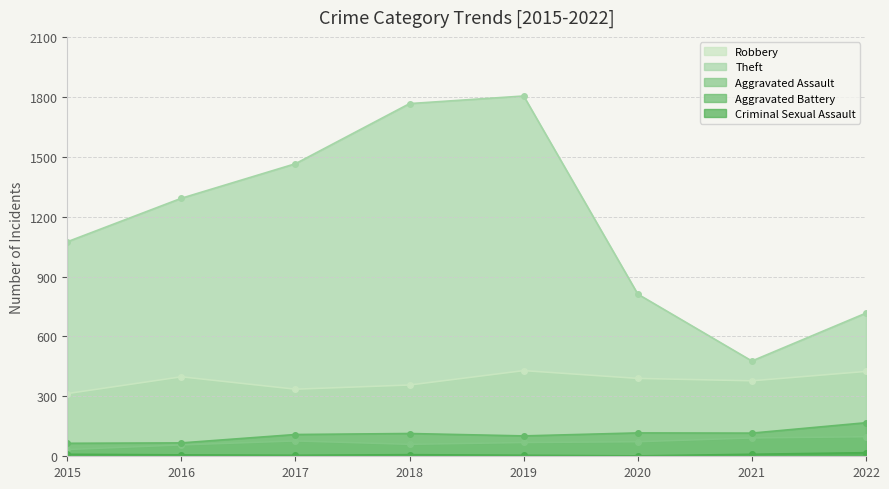

True or false: Aggravated Battery has a value of 37 at 2022.

False